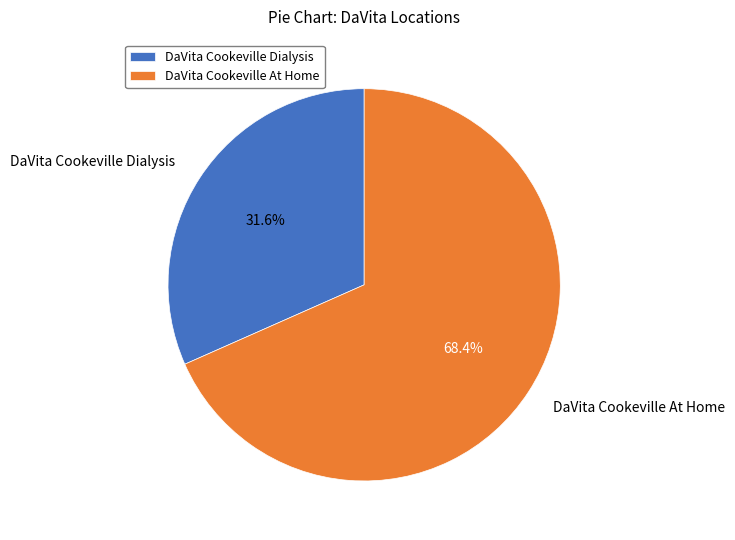

To the nearest percent, what is the difference between the largest and smallest slice percentages?

37%